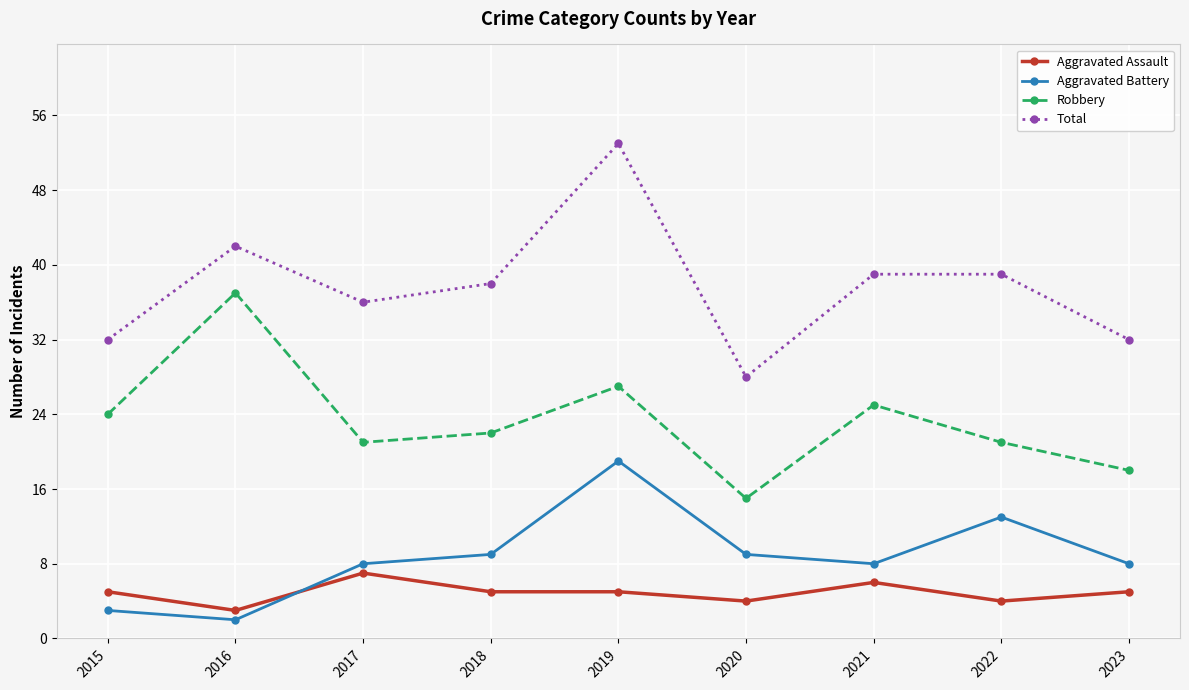

What is the sum of all Total values?

339